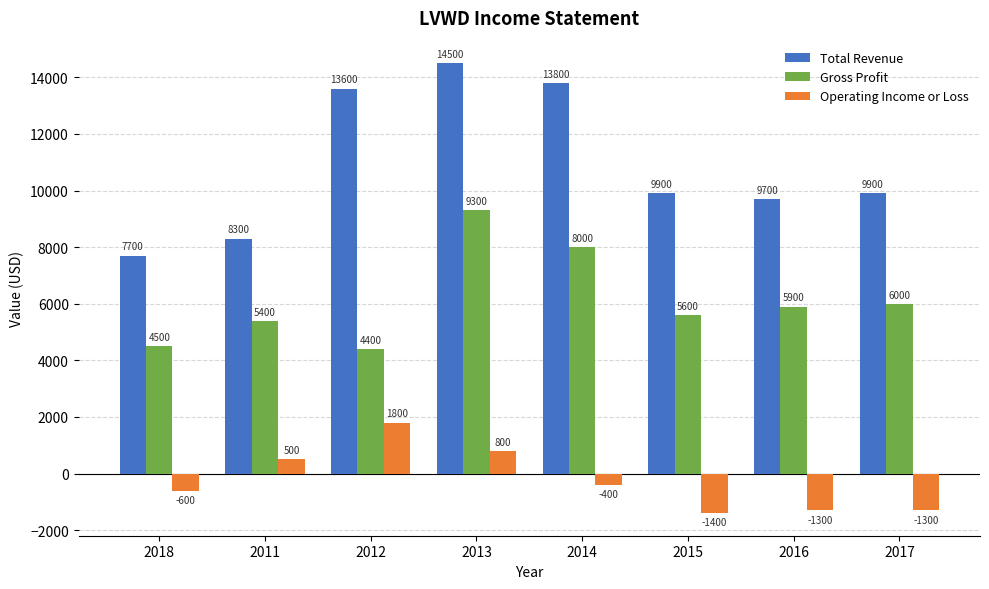

Read the Operating Income or Loss value at 2016, to the nearest 10.

-1300